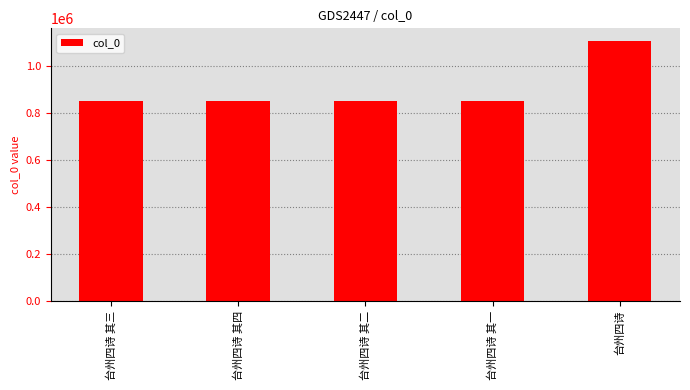

What is the sum of all values?

4507807